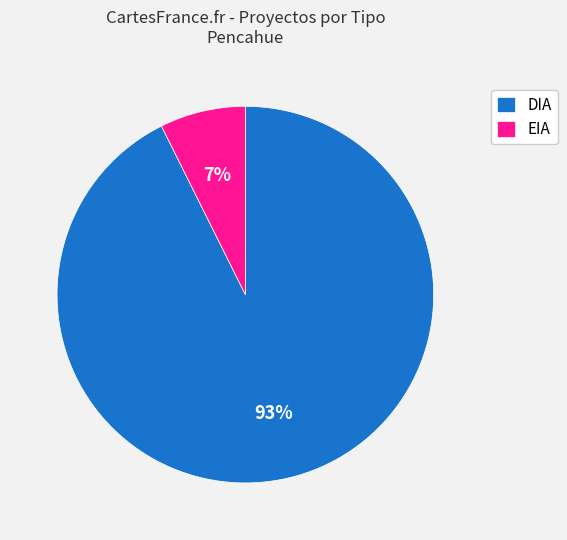

The EIA slice represents 22% of the pie. True or false?

False